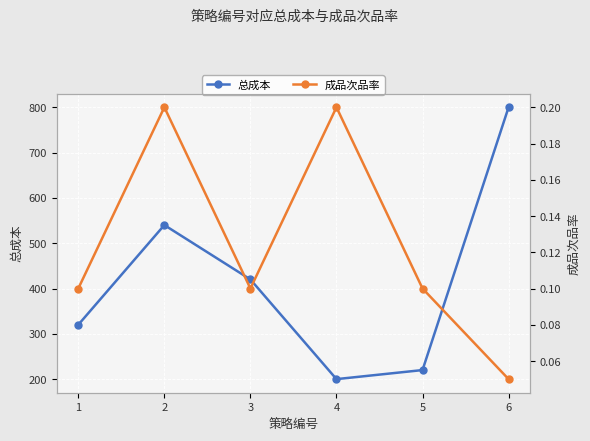

Rank the series by their average value, from highest to lowest.

总成本, 成品次品率